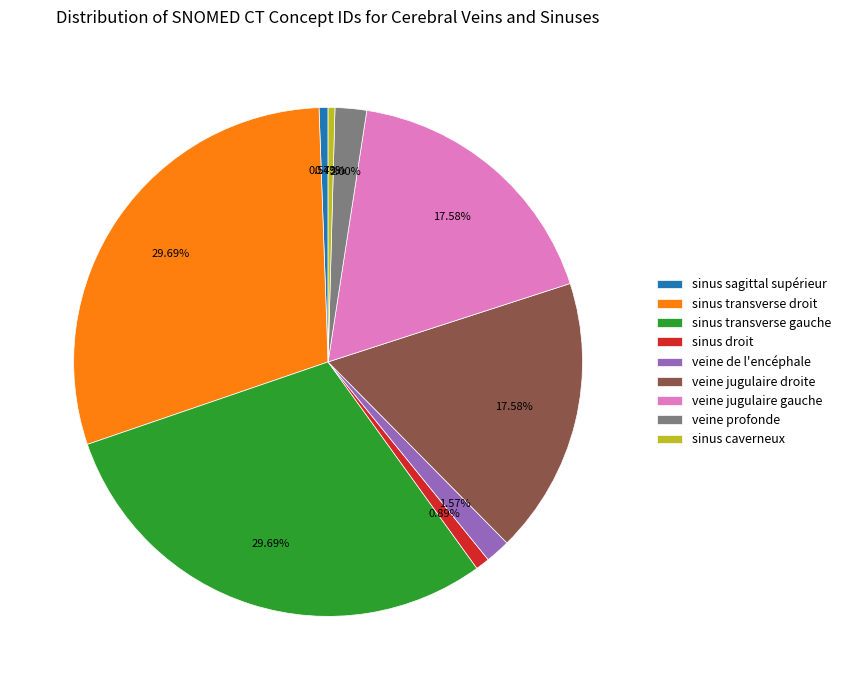

Between veine profonde and sinus transverse droit, which is larger?

sinus transverse droit